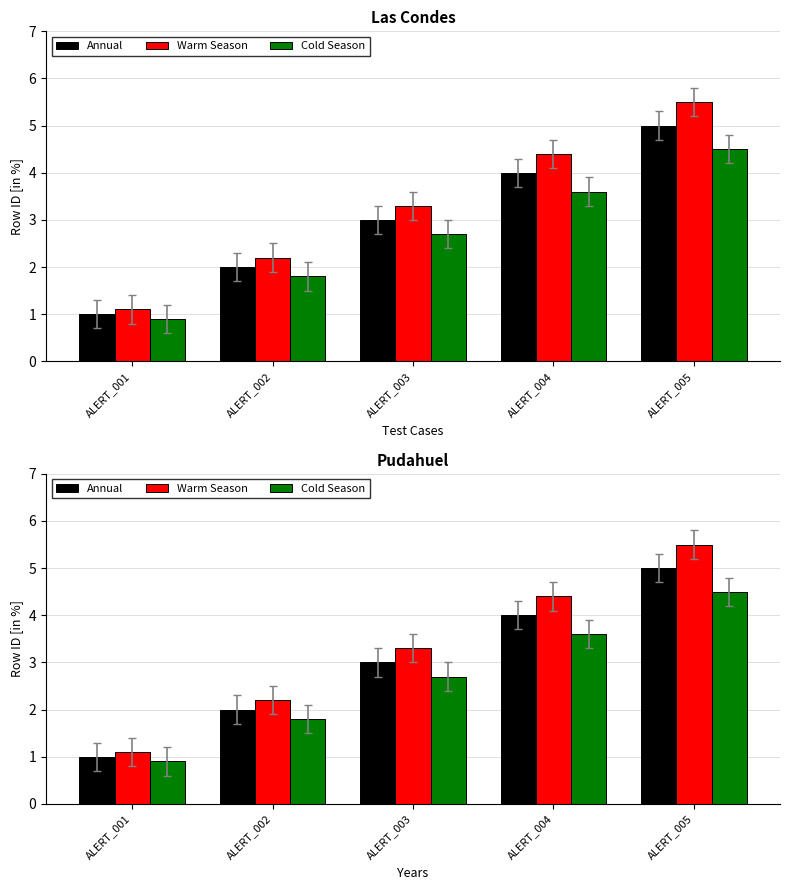

Reading right to left, list all the values displayed in this chart.

Annual: 5.0	4.0	3.0	2.0	1.0
Warm Season: 5.5	4.4	3.3	2.2	1.1
Cold Season: 4.5	3.6	2.7	1.8	0.9